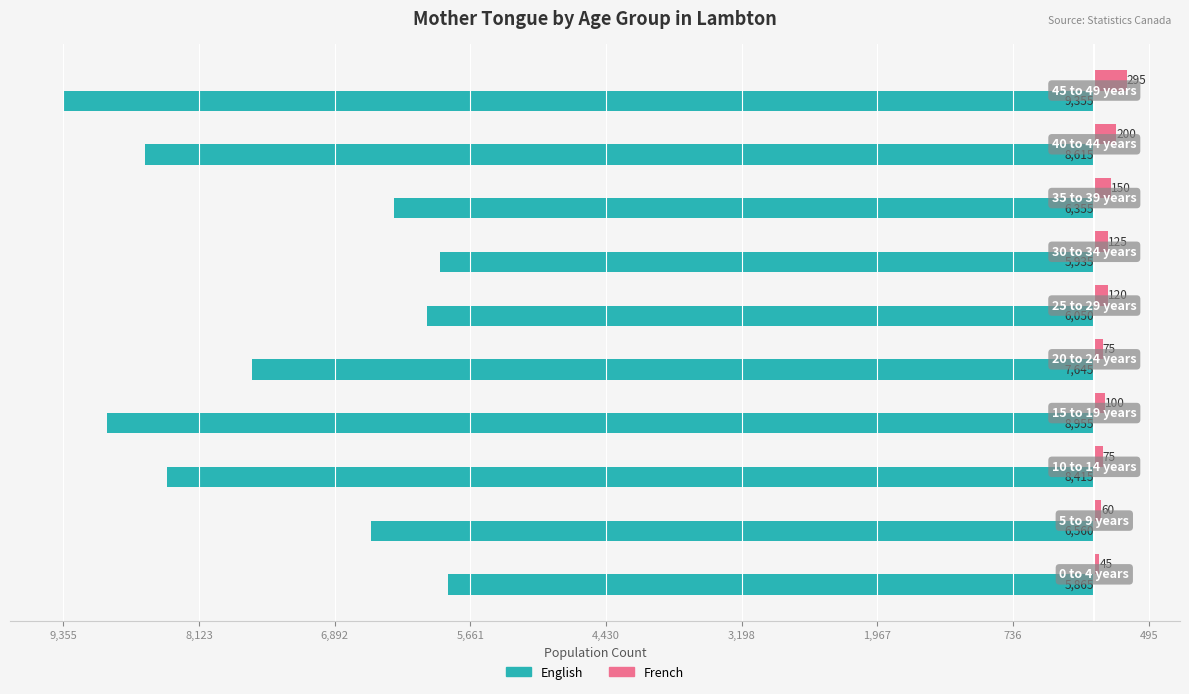

What are all the series names shown in the legend?

English, French